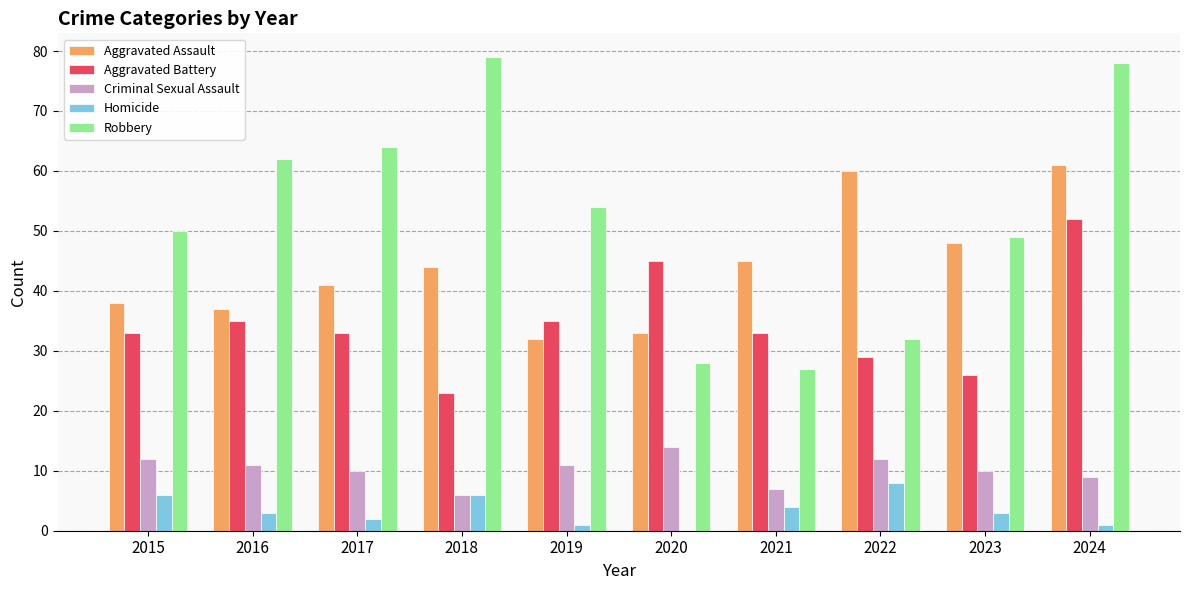

Is it true that Criminal Sexual Assault equals 5 at 2023?

False